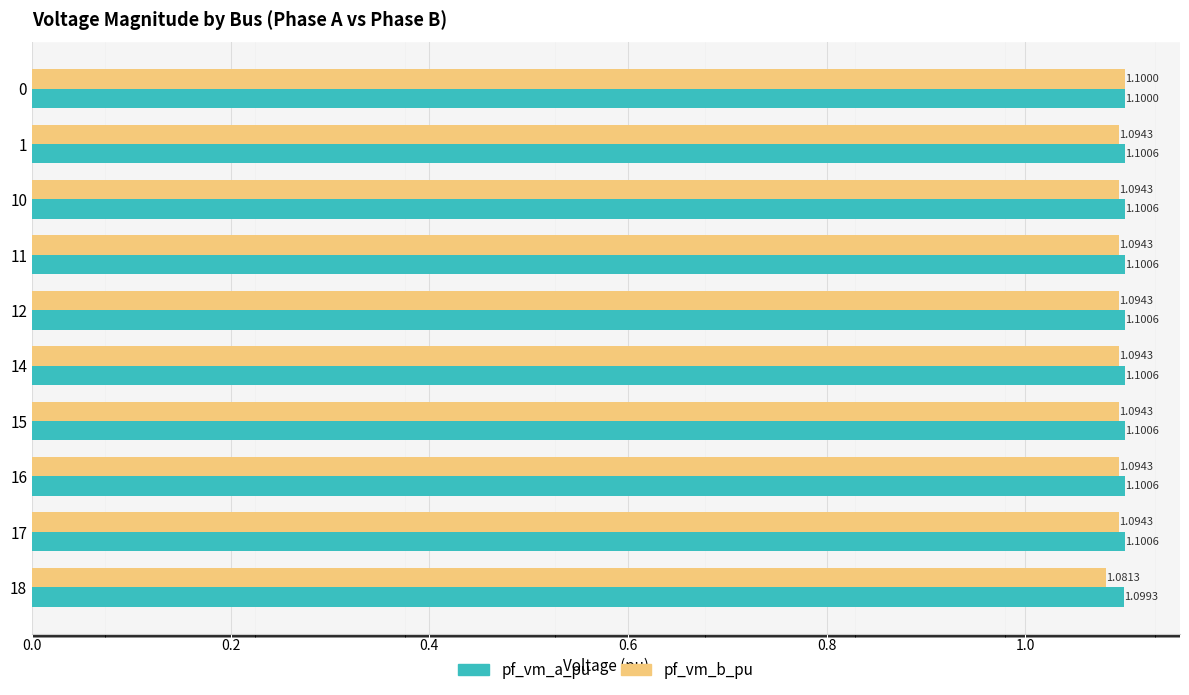

Rank the series at 1 from highest to lowest value.

pf_vm_a_pu, pf_vm_b_pu